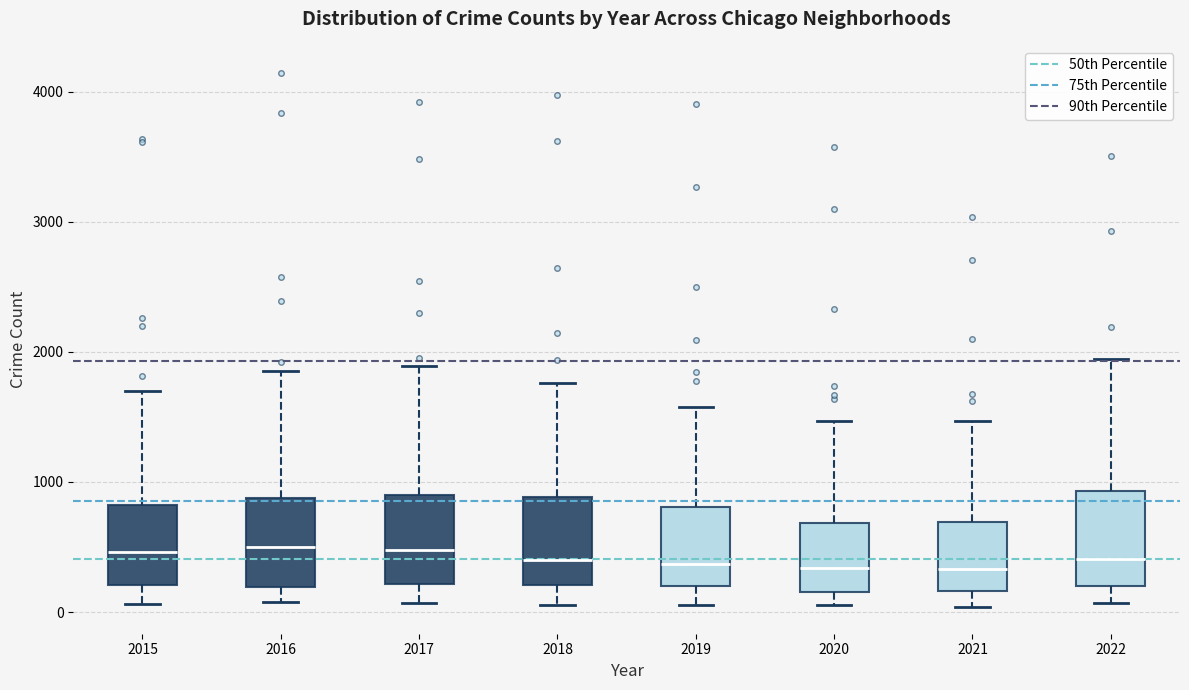

Reading left to right, read every box against the y-axis: the position of its median line, the range the box covers, and the ends of its whiskers. The values are not printed on the chart, so give them approximately, as read against the axis.

2015: median 500, box 200 to 800, whiskers 100 to 1700
2016: median 500, box 200 to 900, whiskers 100 to 1900
2017: median 500, box 200 to 900, whiskers 100 to 1900
2018: median 400, box 200 to 900, whiskers 100 to 1800
2019: median 400, box 200 to 800, whiskers 100 to 1600
2020: median 300, box 200 to 700, whiskers 100 to 1500
2021: median 300, box 200 to 700, whiskers 0 to 1500
2022: median 400, box 200 to 900, whiskers 100 to 1900